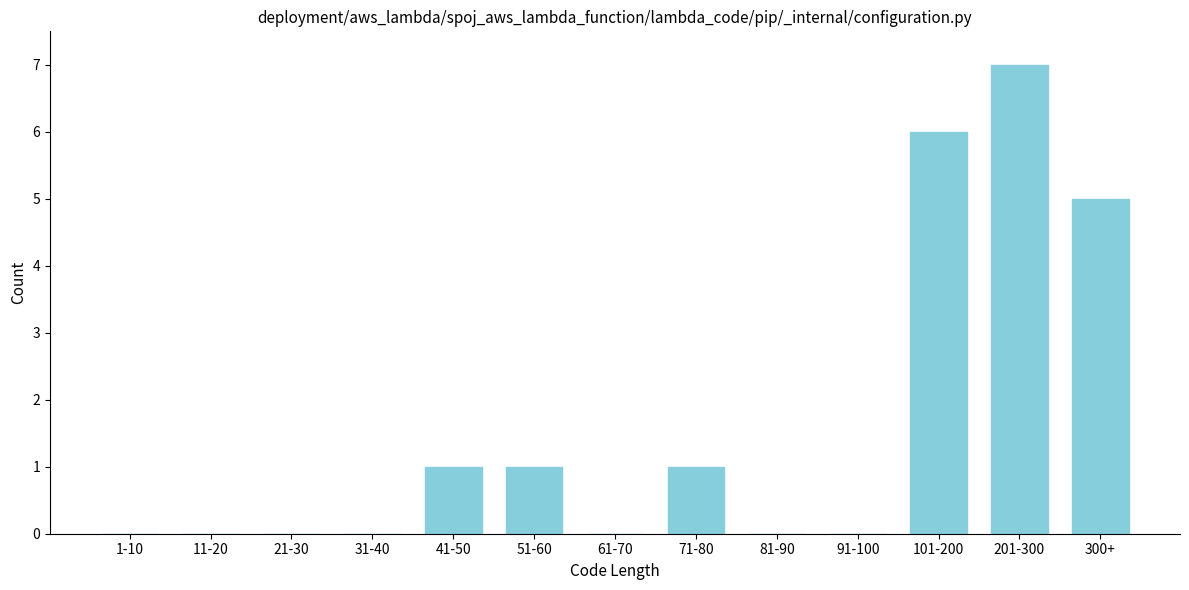

Reading left to right, list all the values displayed in this chart.

1-10=0	11-20=0	21-30=0	31-40=0	41-50=1	51-60=1	61-70=0	71-80=1	81-90=0	91-100=0	101-200=6	201-300=7	300+=5